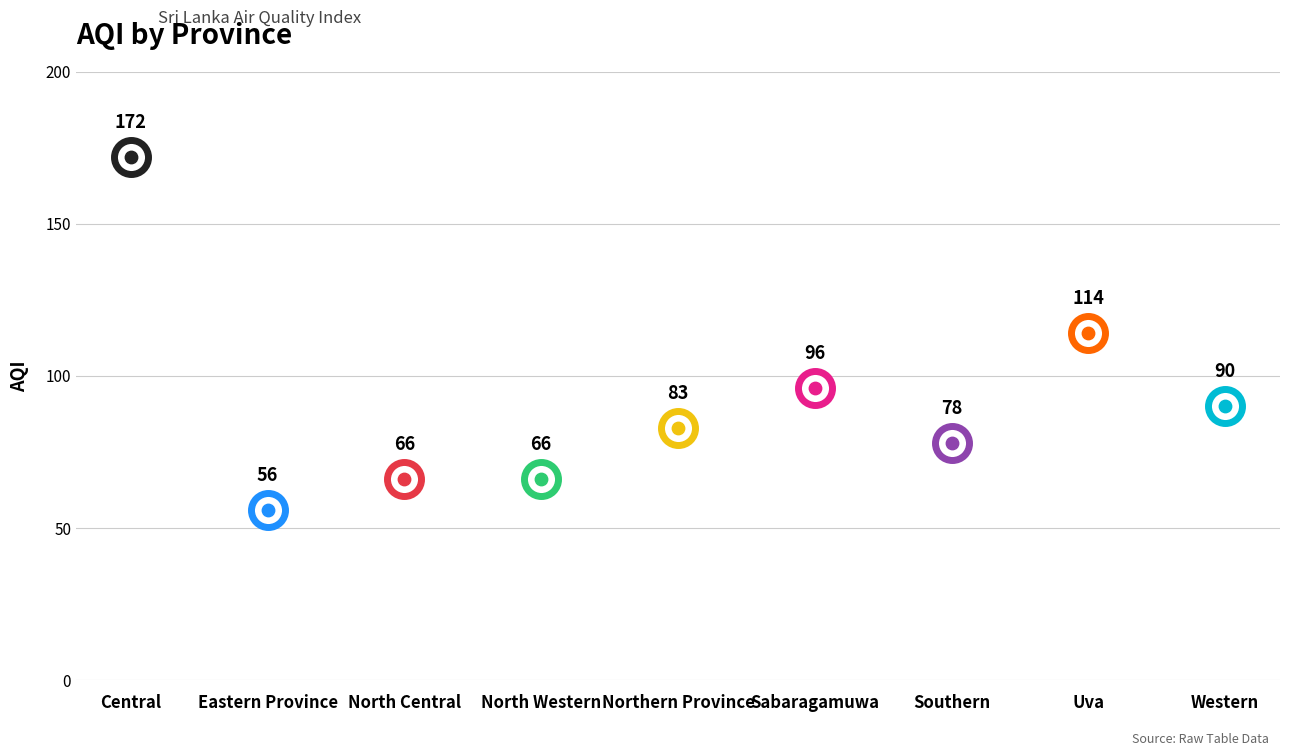

Which has a higher value, Central or Eastern Province?

Central